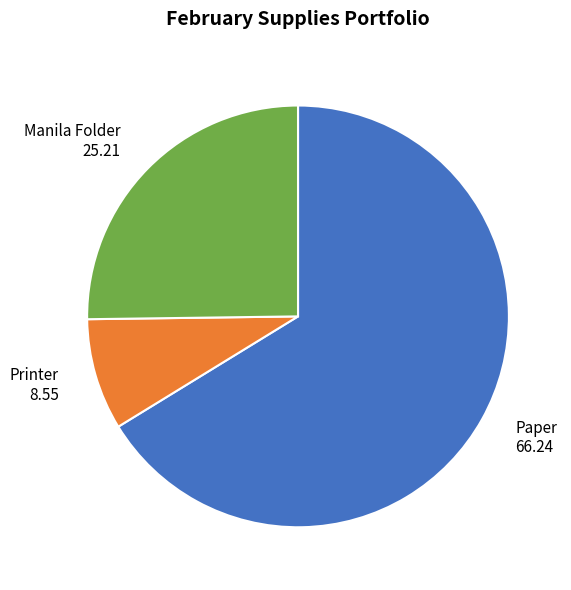

Approximately how many times larger is the value at Printer 8.55 compared to Manila Folder 25.21?

0.3